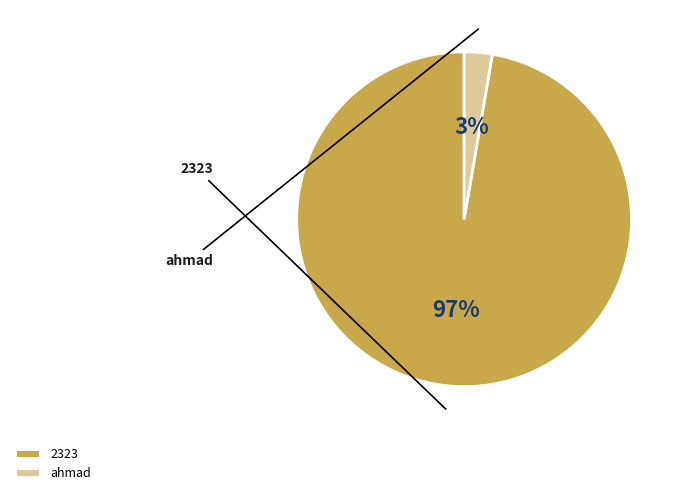

Is it true that ahmad is 3% of the pie?

True